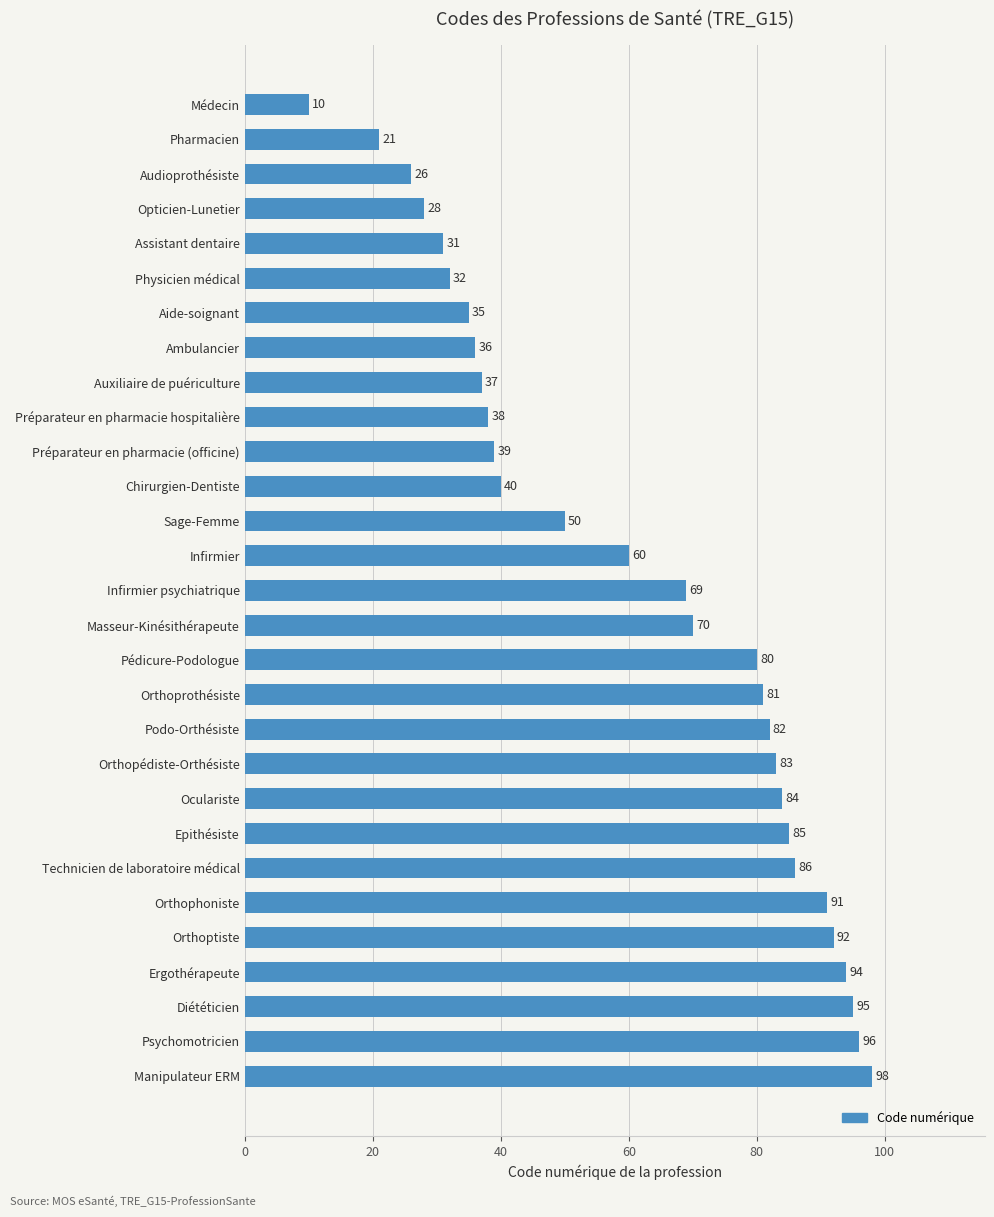

True or false: the data shows 81 at Orthoprothésiste.

True